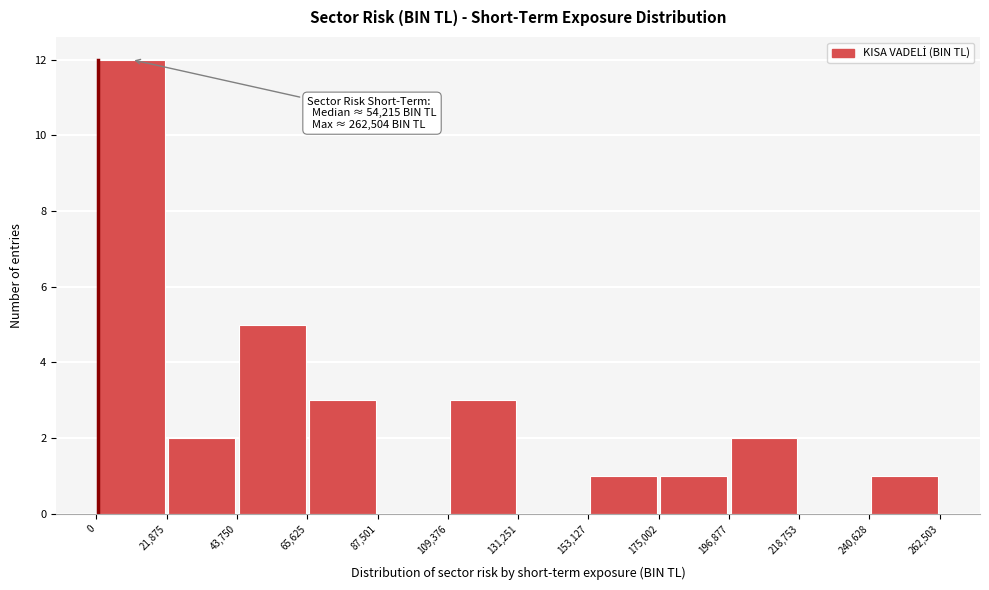

Which range on the x-axis has the tallest bar?

0 to 21,875